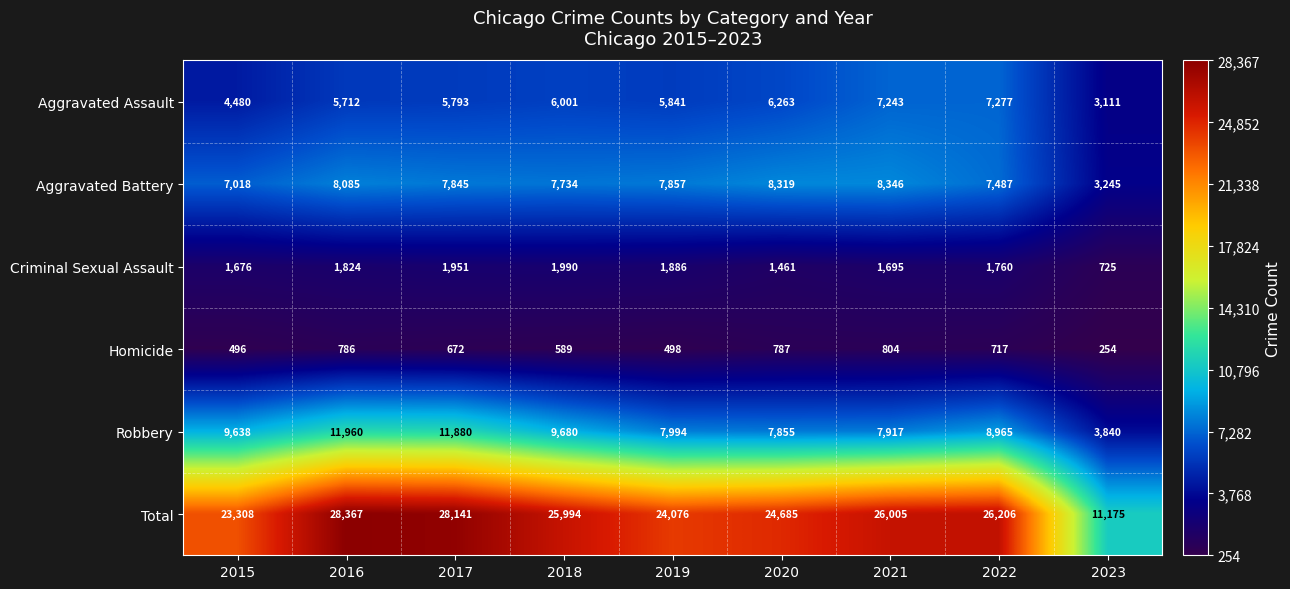

Read the Homicide value at 2022.

717